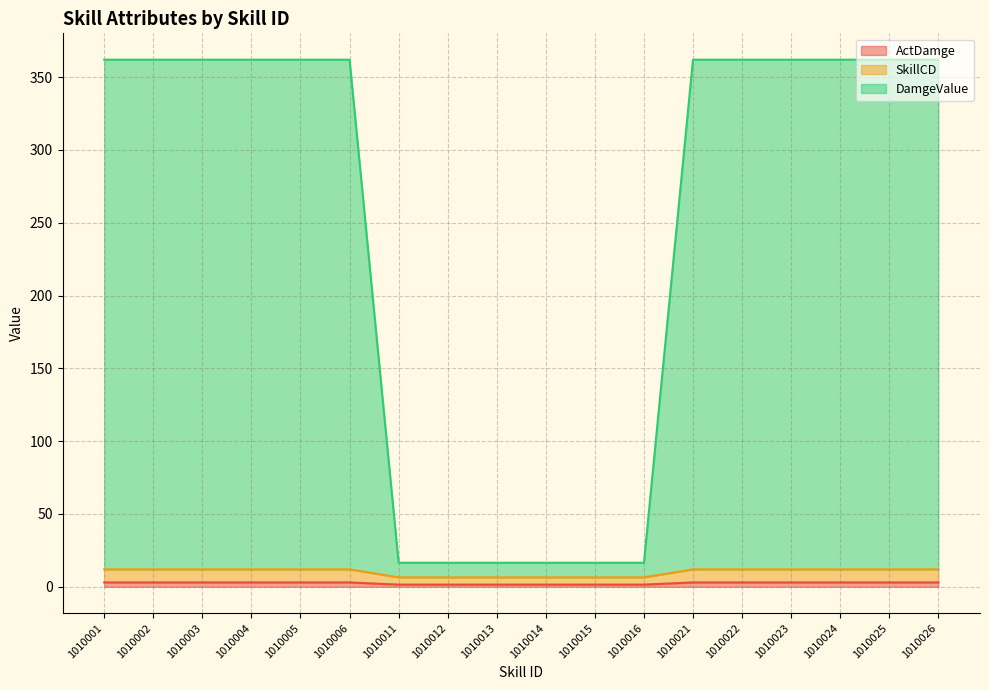

True or false: DamgeValue has a value of 362.0 at 1010001.

True